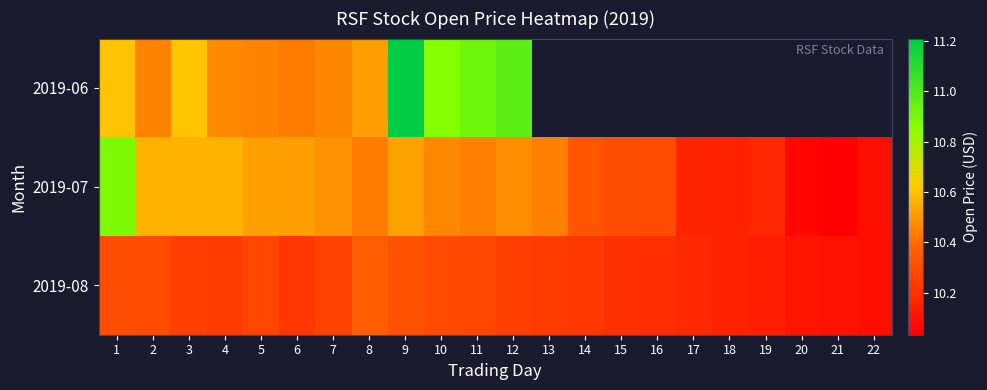

Which category has the highest value in the 2019-07 series?

1